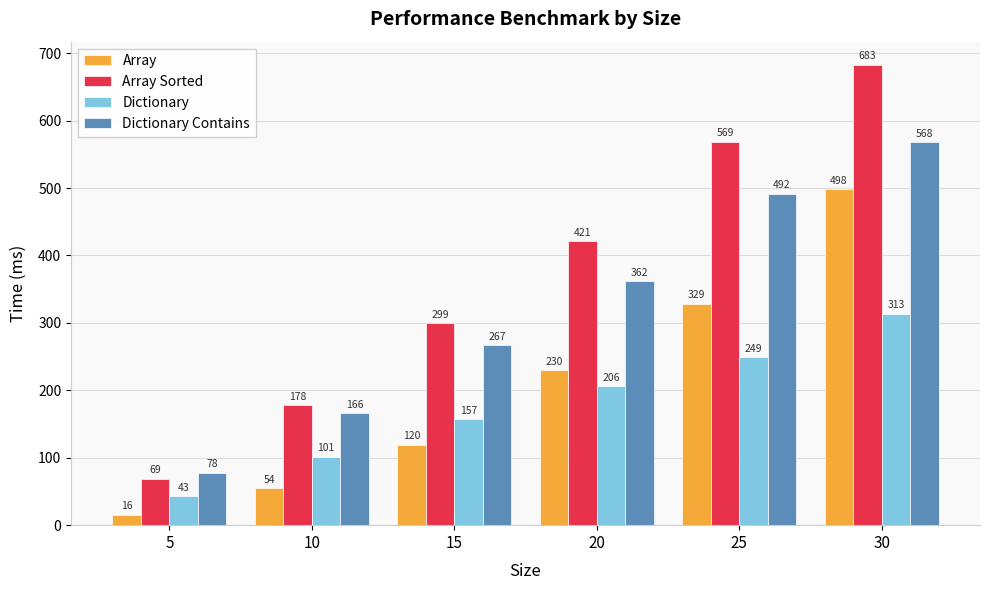

At 15, list the series in order from smallest to largest.

Array, Dictionary, Dictionary Contains, Array Sorted